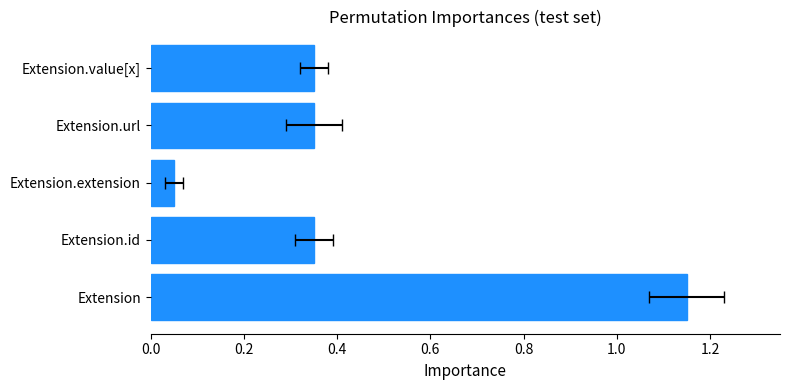

What is the sum of all values?

2.2